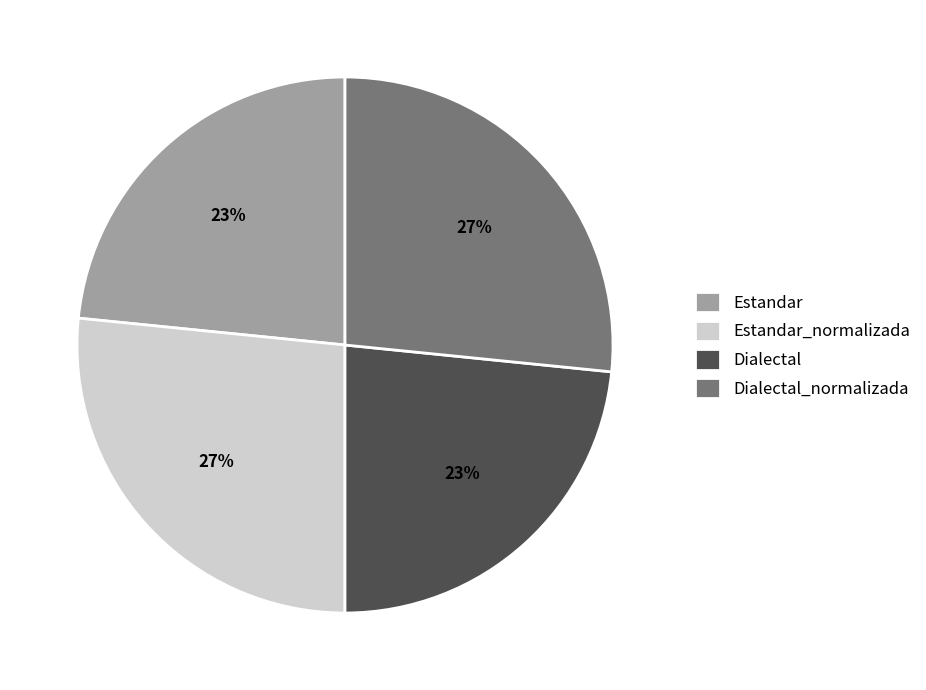

To the nearest percent, what is the average slice percentage?

25%